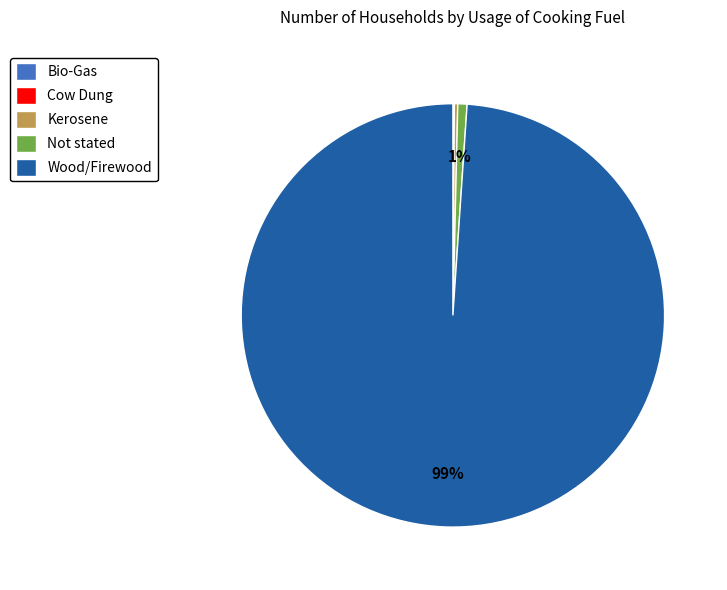

True or false: Wood/Firewood accounts for 99% of the total.

True